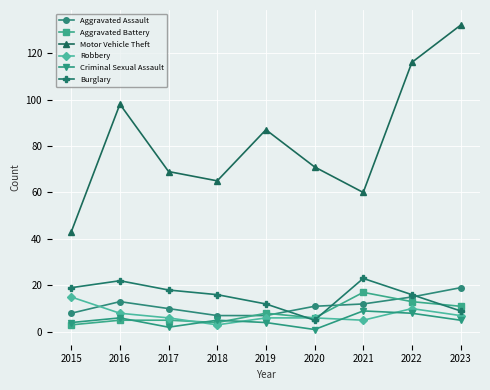

True or false: Burglary has a value of 23 at 2021.

True